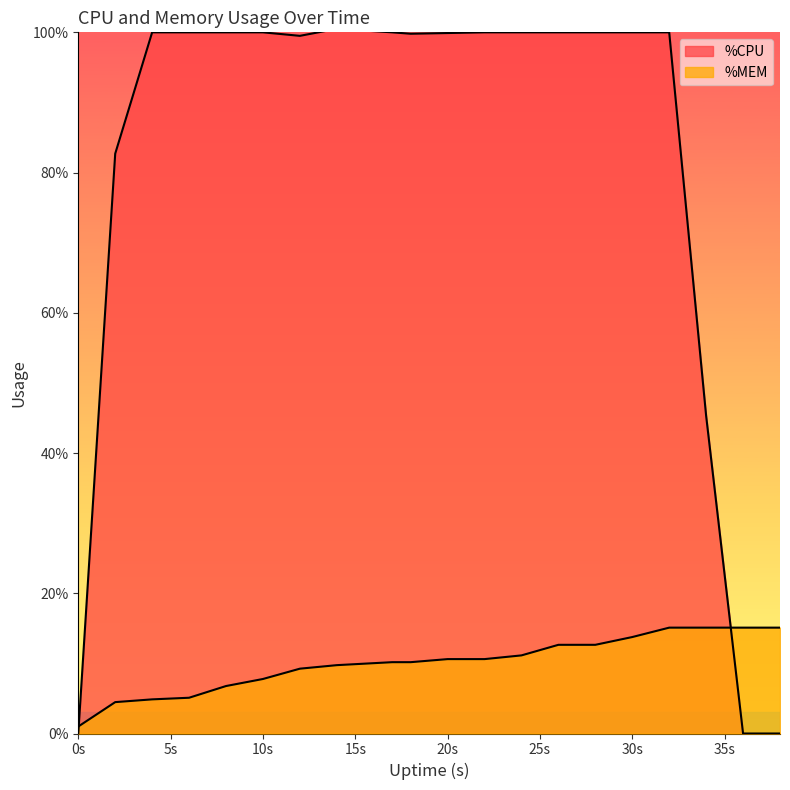

The value of %CPU at 8 is 175.1. True or false?

False